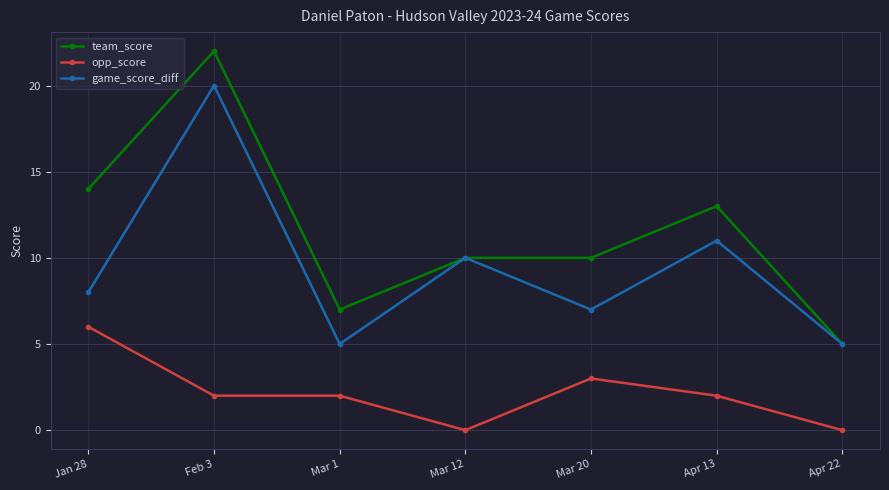

At Mar 1, list the series in order from largest to smallest.

team_score, game_score_diff, opp_score